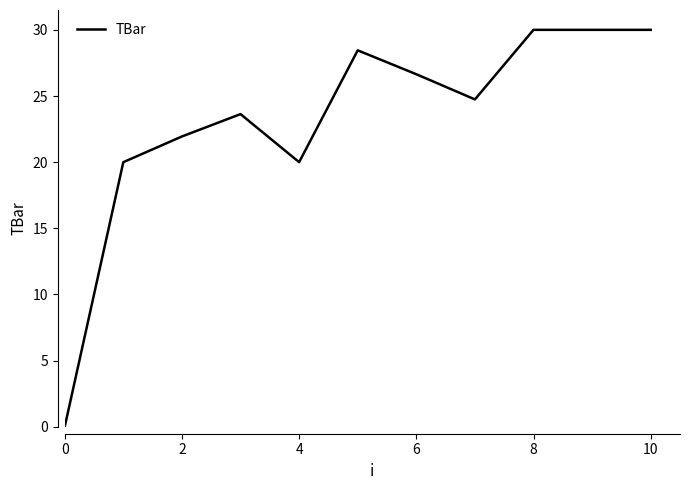

What is the difference between the maximum and minimum values?

30.0